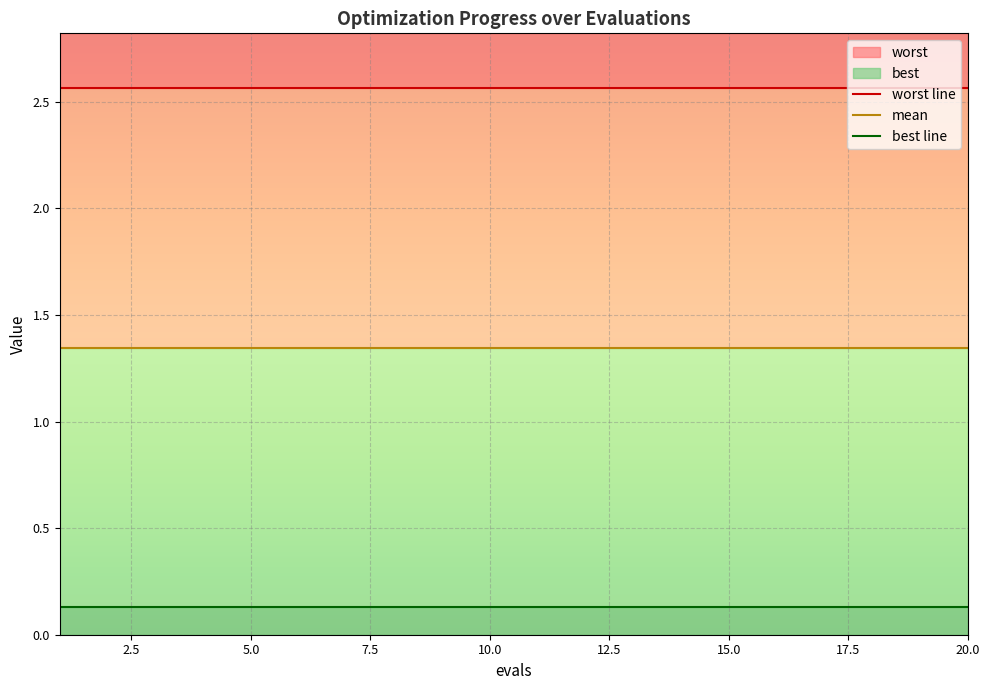

True or false: best and worst cross at least once.

False